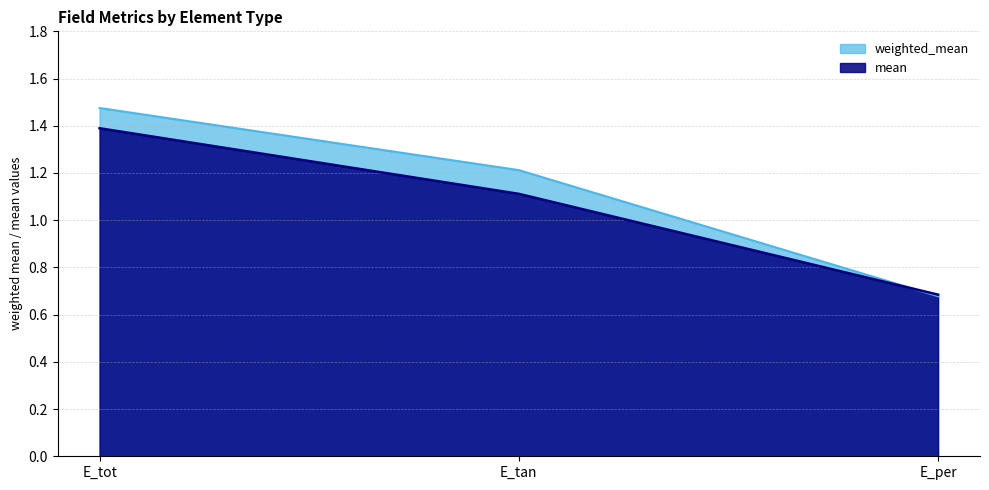

What are all the series names shown in the legend?

weighted_mean, mean